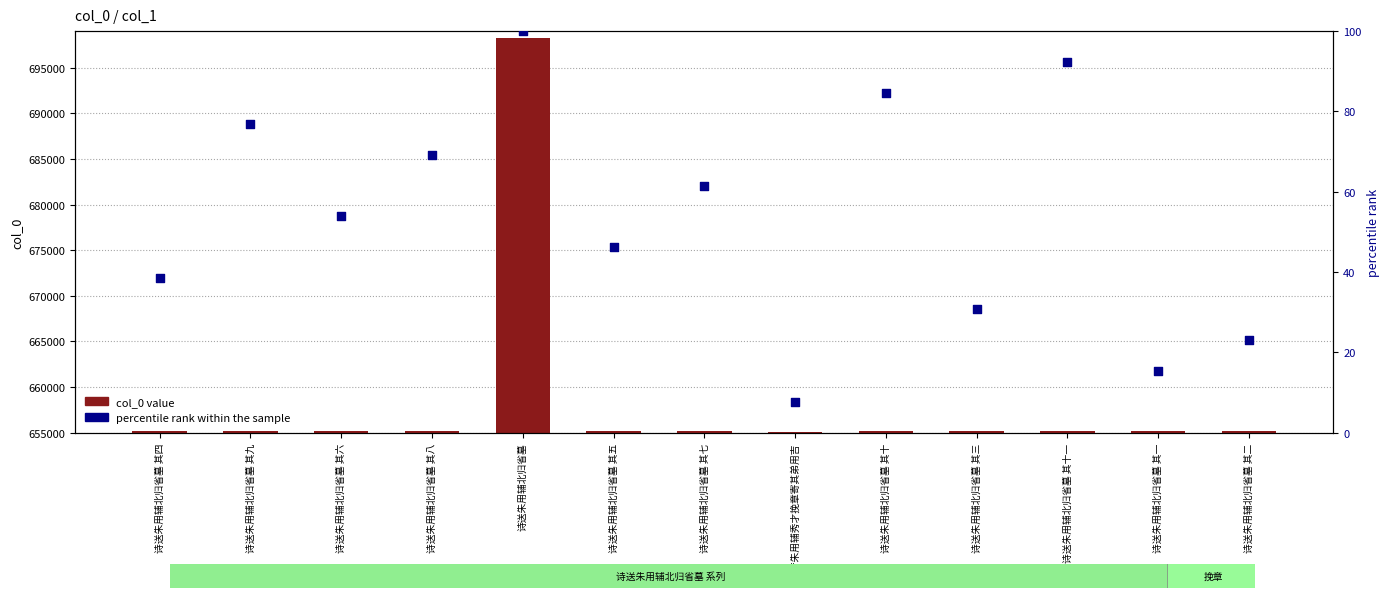

Is the value of percentile rank within the sample at 诗送朱用辅北归省墓 其八 greater than the value of col_0 value at 诗送朱用辅北归省墓 其八?

No